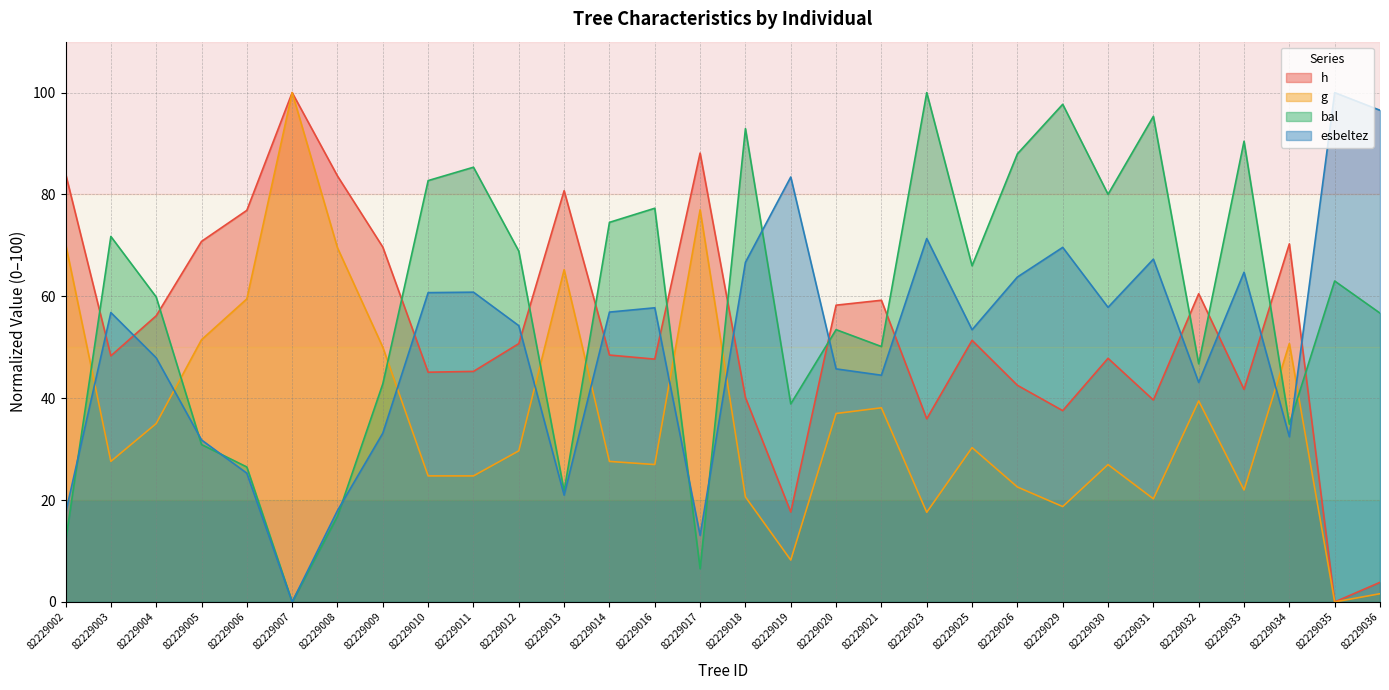

How many categories are shown in the chart?

30